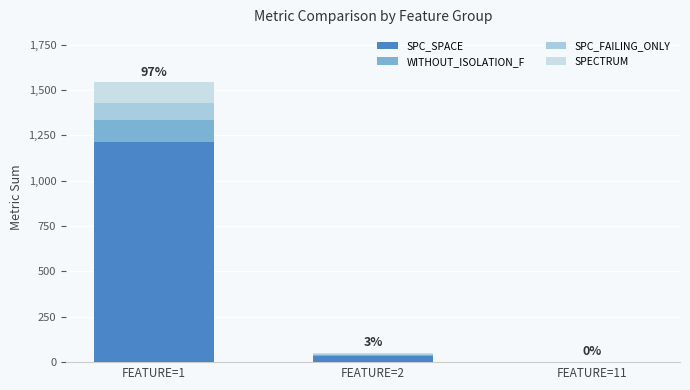

Between FEATURE=2 and FEATURE=11, which series saw the biggest shift?

SPC_SPACE